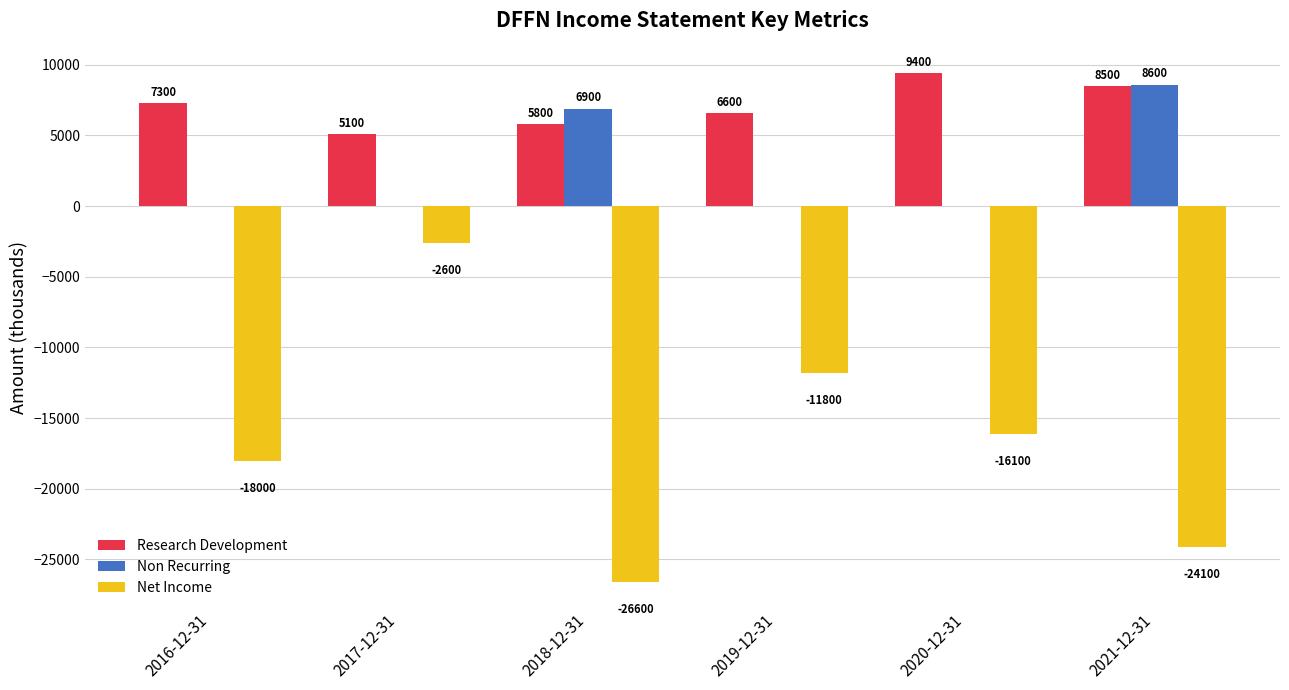

What is the greatest value displayed?

9400